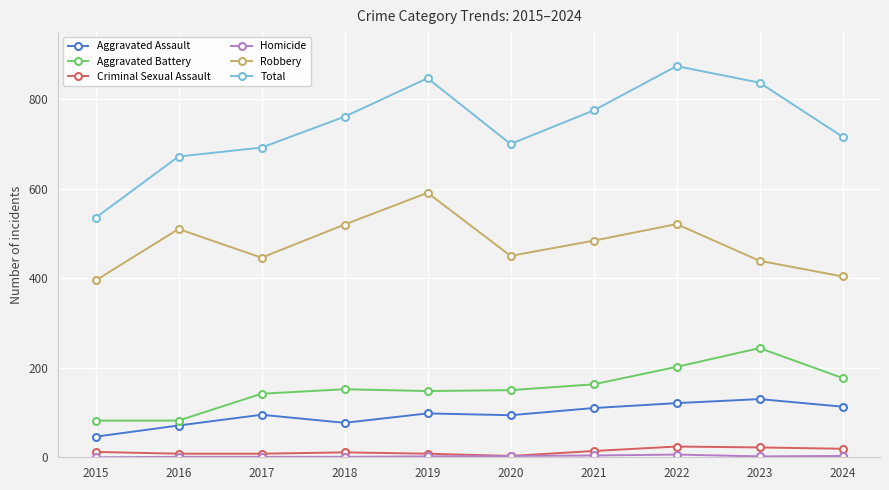

The Aggravated Battery series shows 257 at 2018. True or false?

False